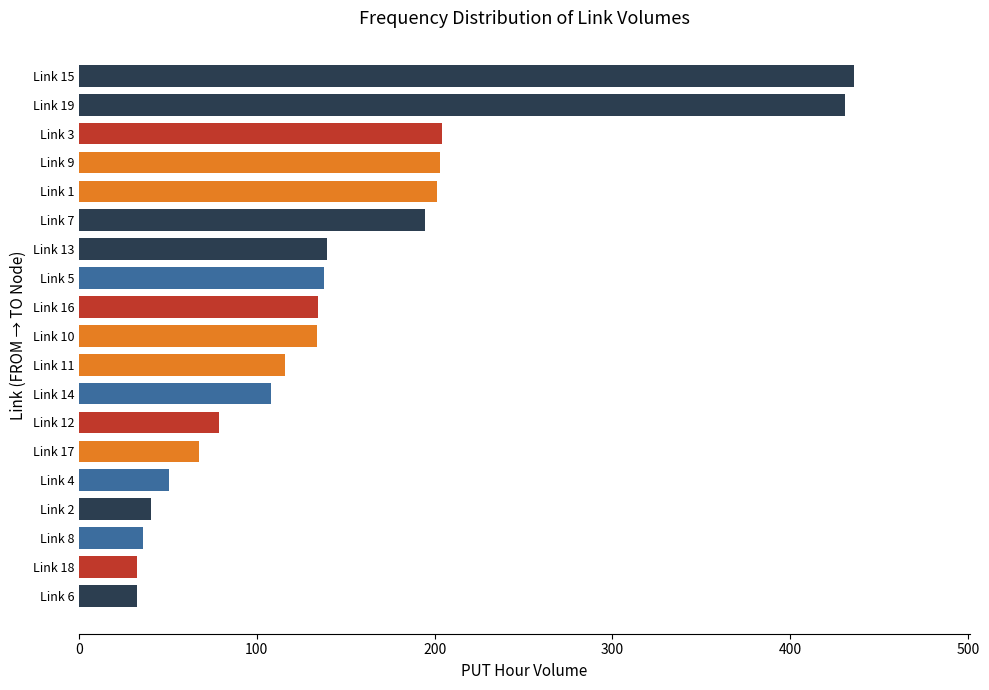

What is the maximum value shown in the chart?

435.7